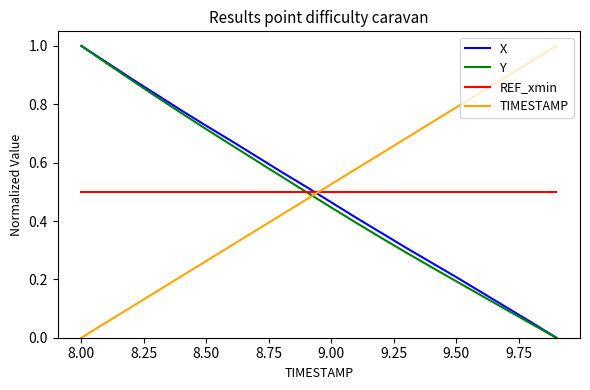

How many intersections are there between X and REF_xmin?

1